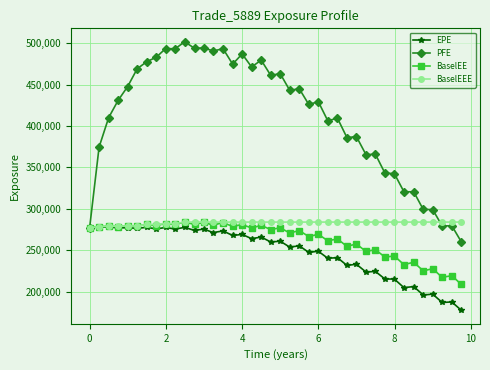

What is the value of the BaselEEE point at the 33rd from the left?

283992